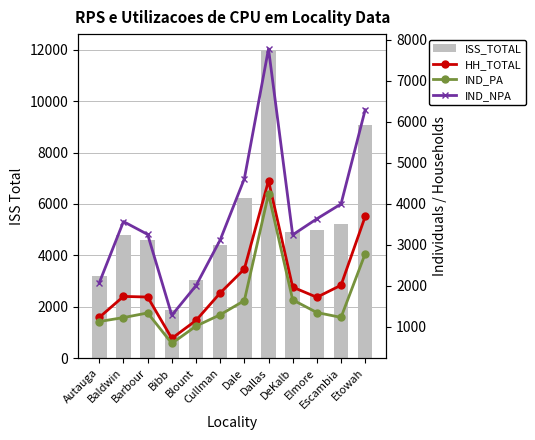

How many categories are shown in the chart?

12